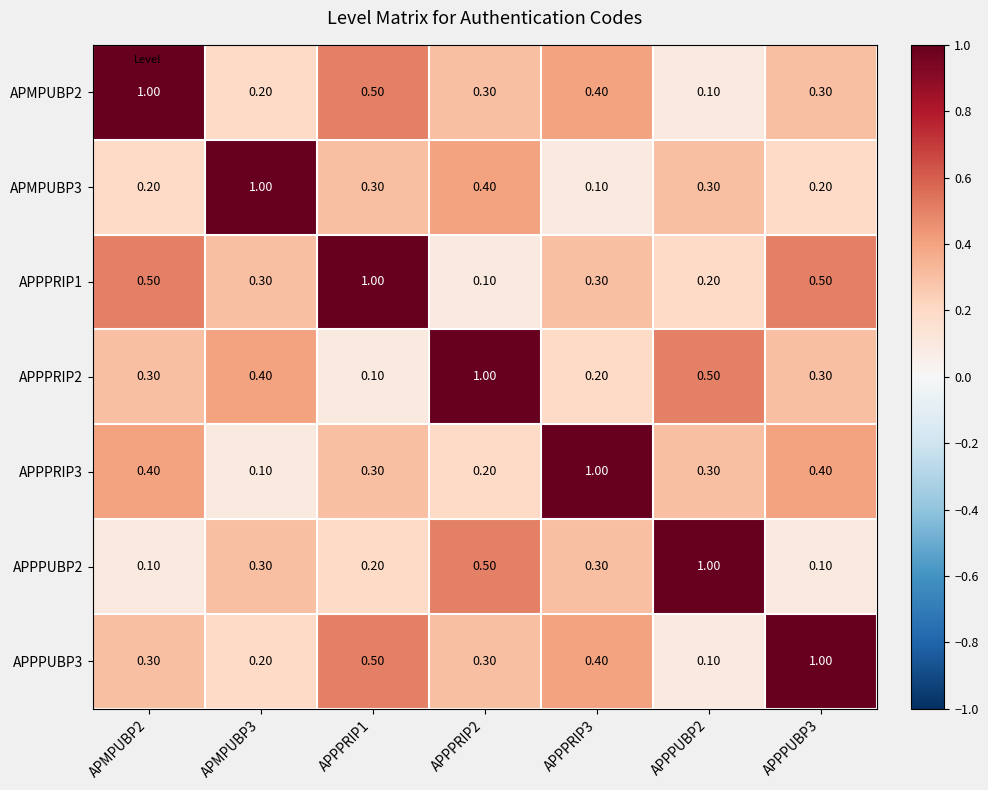

What is the spread (max minus min) of values at APPPUBP2?

0.9